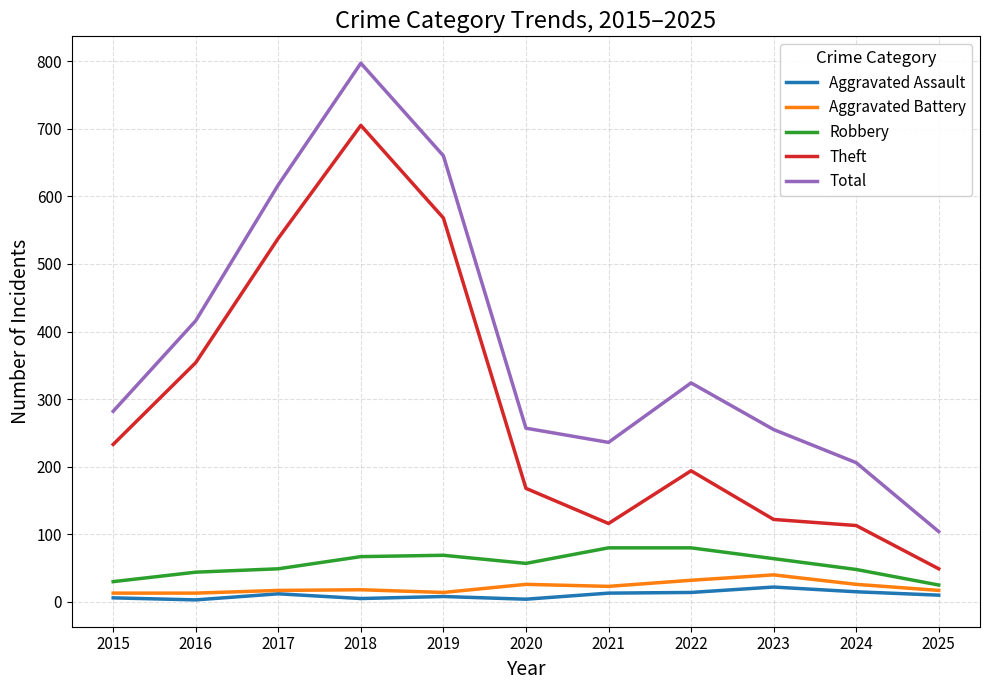

What are all the series names shown in the legend?

Aggravated Assault, Aggravated Battery, Robbery, Theft, Total